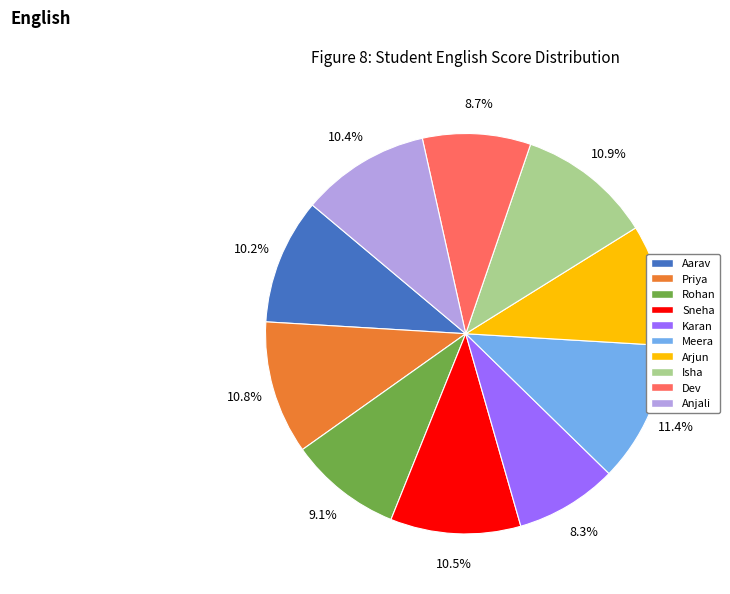

Which has a higher value, Rohan or Aarav?

Aarav